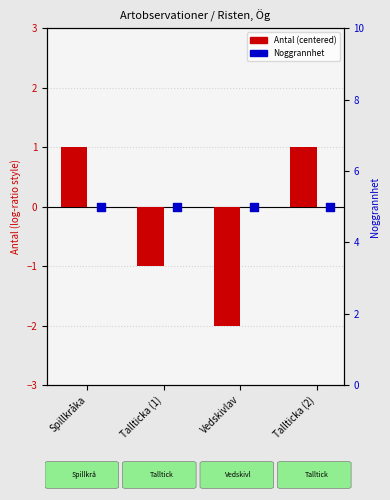

At which category is the sum across all series the highest?

Spillkråka